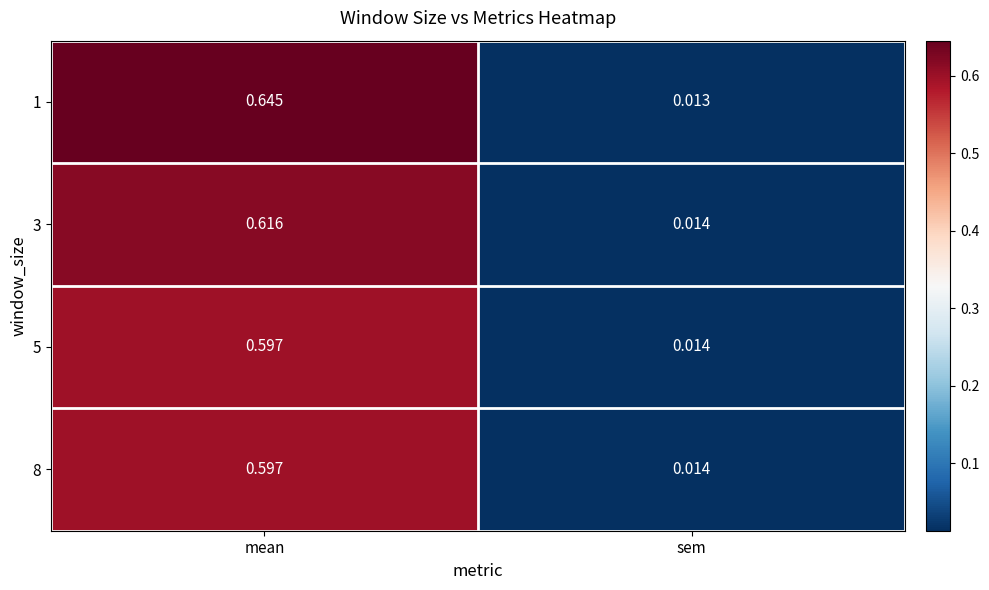

Which category has the highest value in the 5 series?

mean